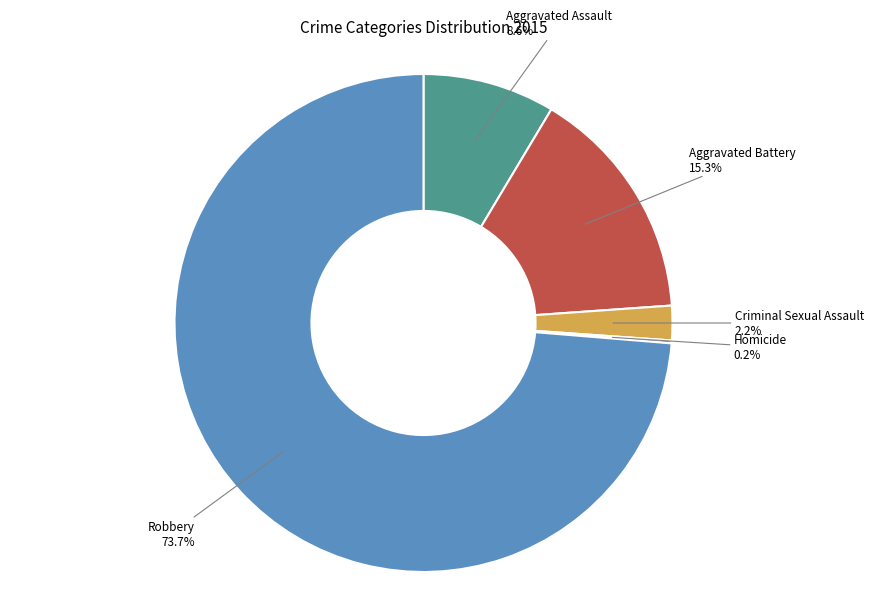

Which has a higher value, Aggravated Assault or Robbery?

Robbery